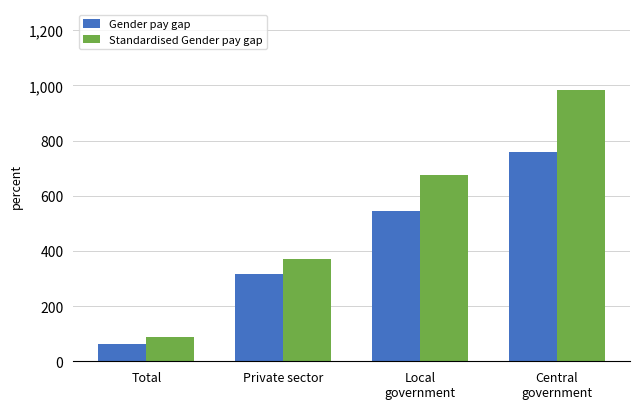

Is the value of Gender pay gap at Local
government greater than the value of Standardised Gender pay gap at Local
government?

No